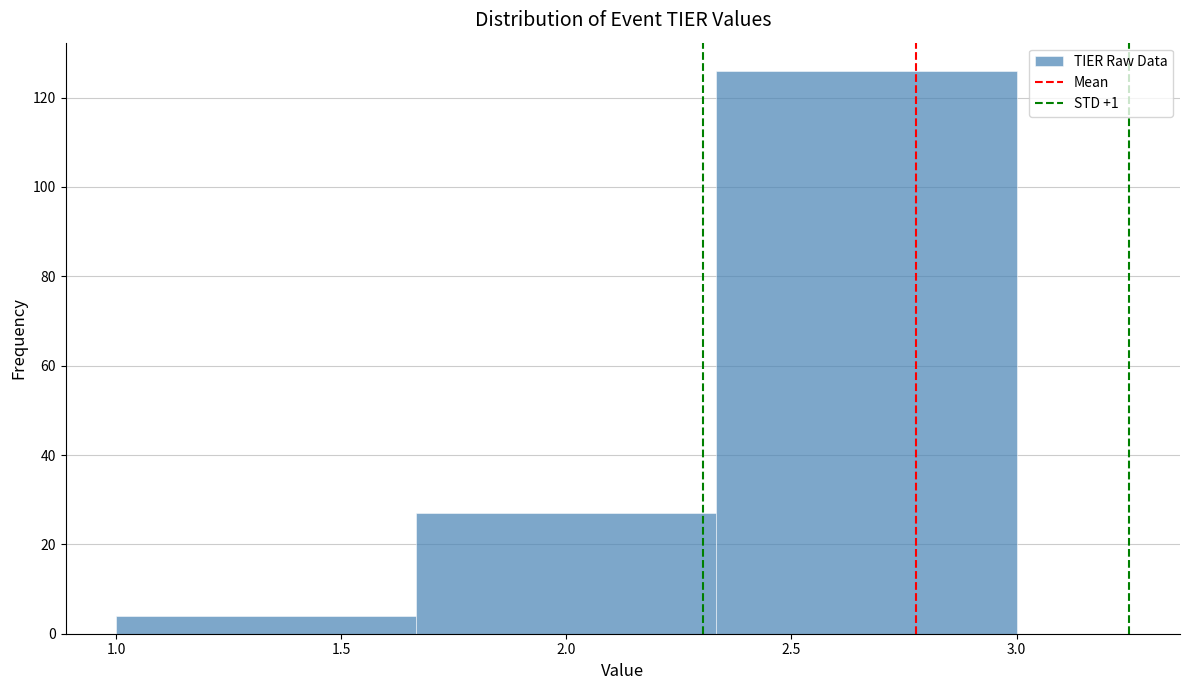

Reading left to right, list every bar in this chart as the range it spans on the x-axis followed by its height. Neither the bar edges nor the heights are printed on the chart, so give them approximately, as read against the axes.

1.00 to 1.65: 4
1.65 to 2.35: 28
2.35 to 3.00: 126